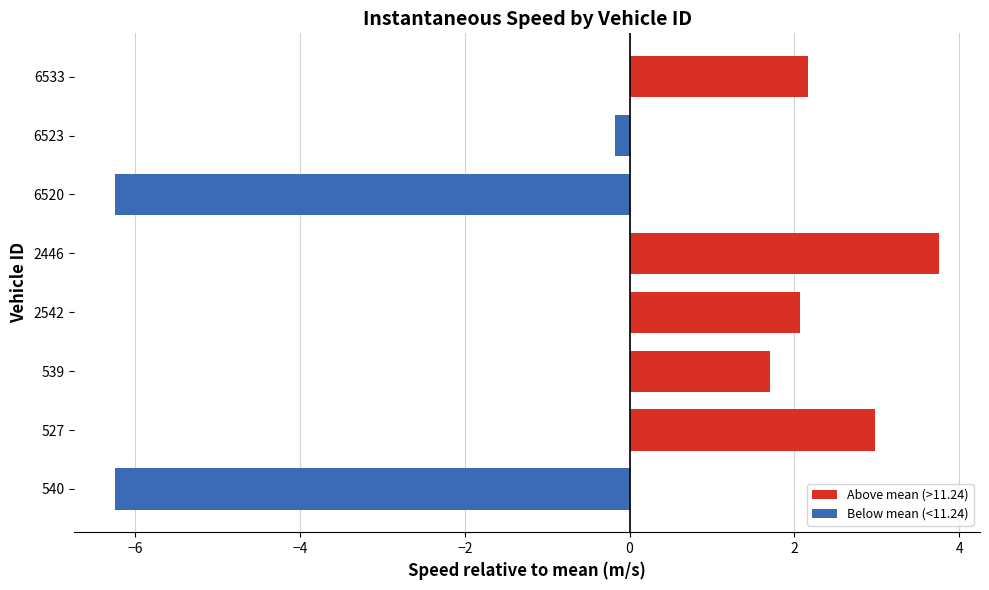

What is the sum of the values at 6533 and 2446?

5.9